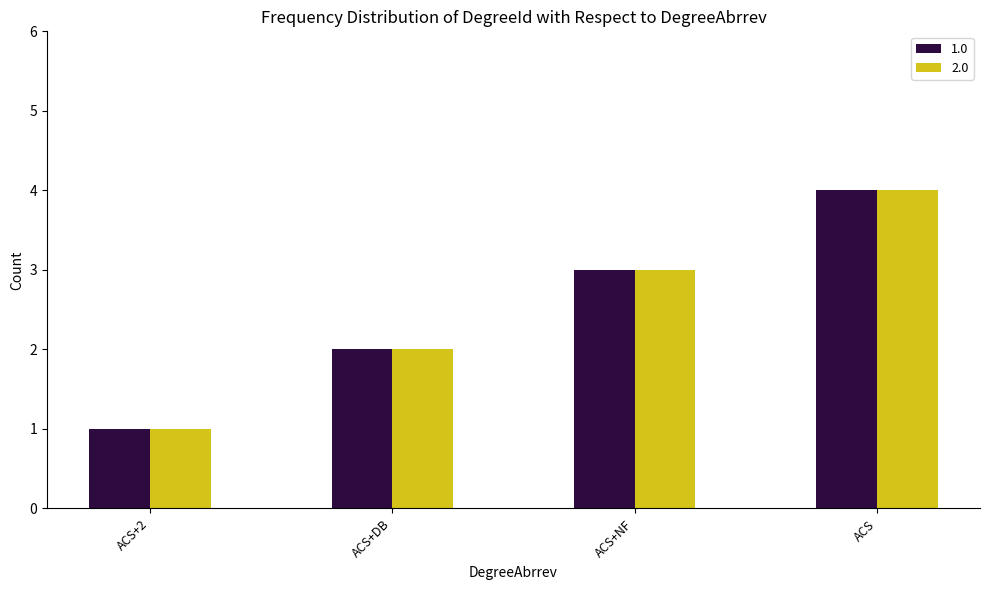

What is the greatest value displayed?

4